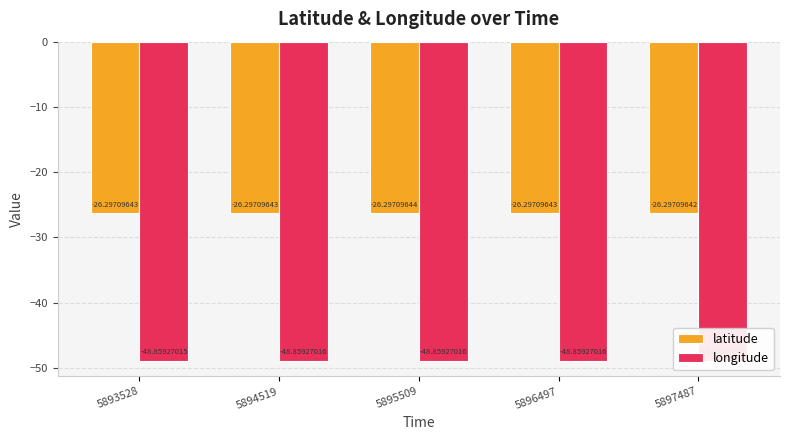

What is the minimum value shown in the chart?

-48.9